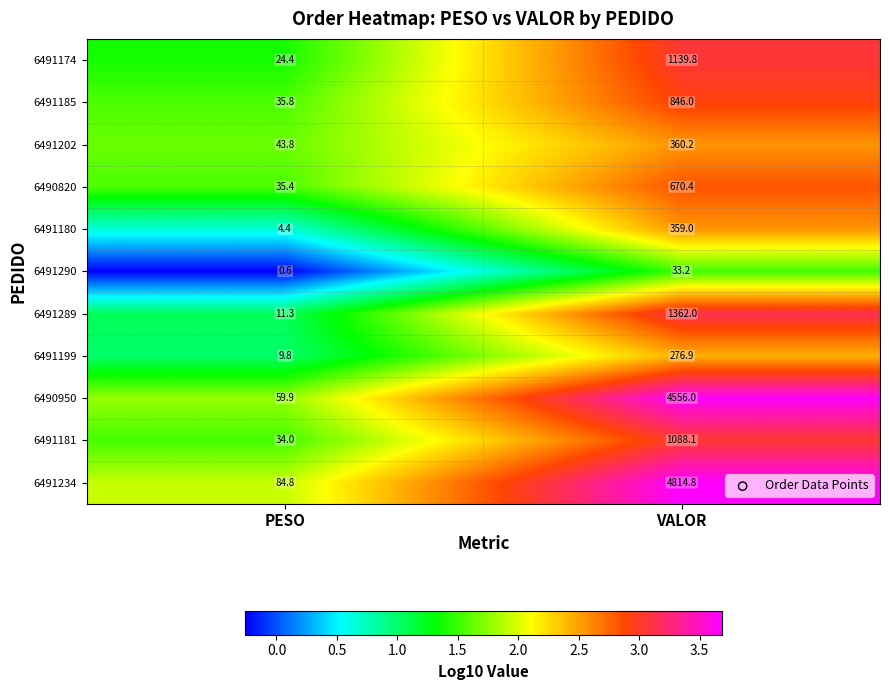

At which category does the chart reach its minimum across all series?

PESO